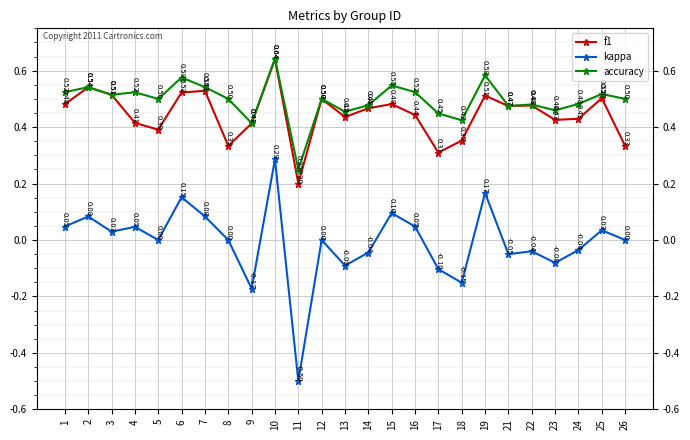

Between 5 and 25, which series saw the biggest shift?

f1